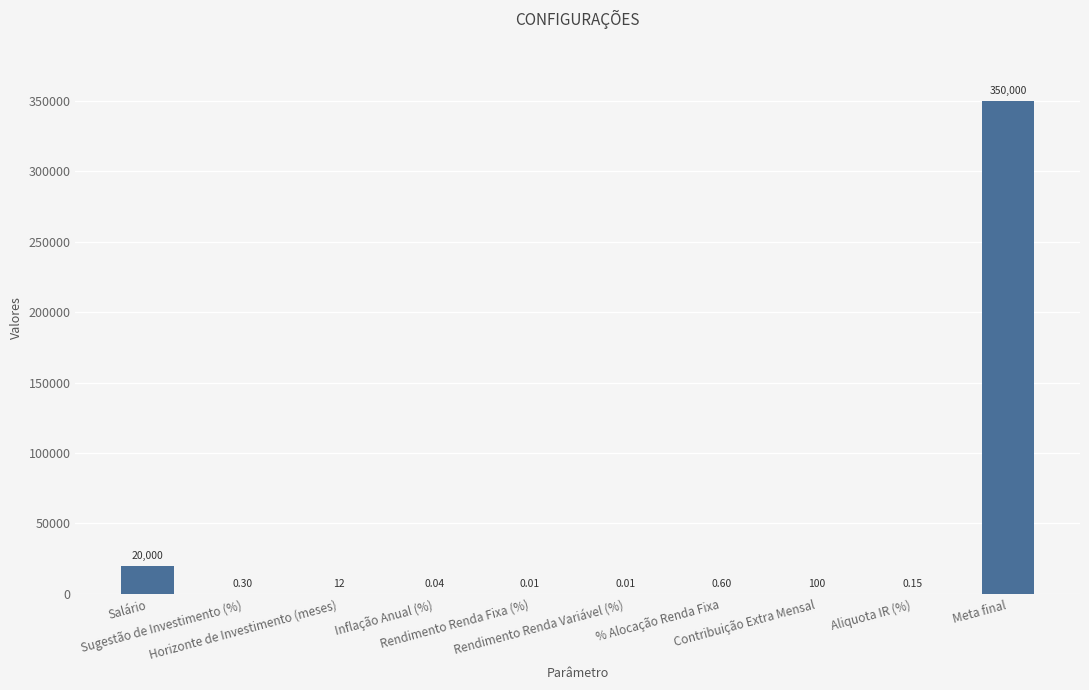

Is it true that the value at Salário is 20000.0?

True